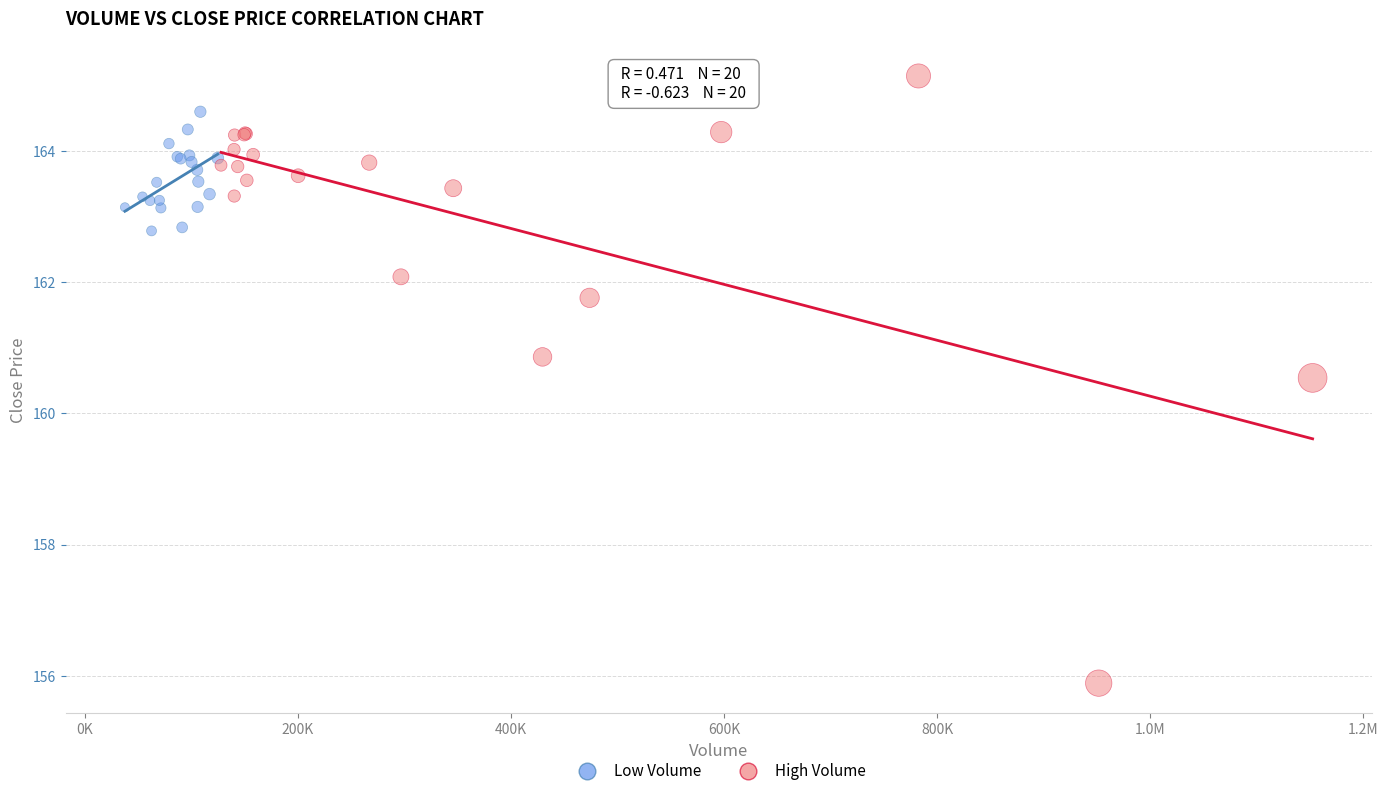

Which series contains the lowest Y value?

High Volume